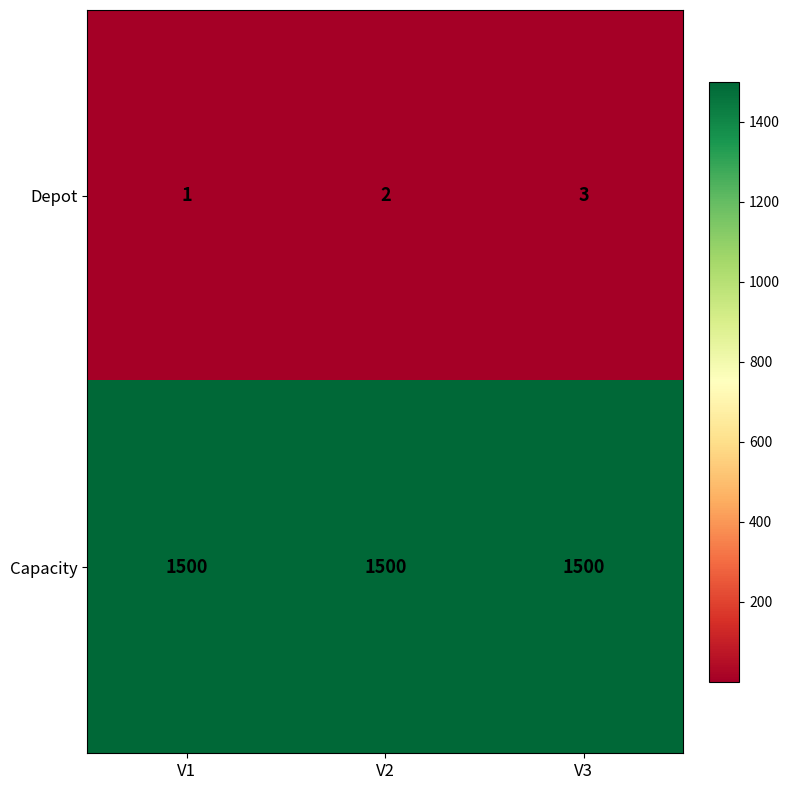

Rank the series at V3 from highest to lowest value.

Capacity, Depot